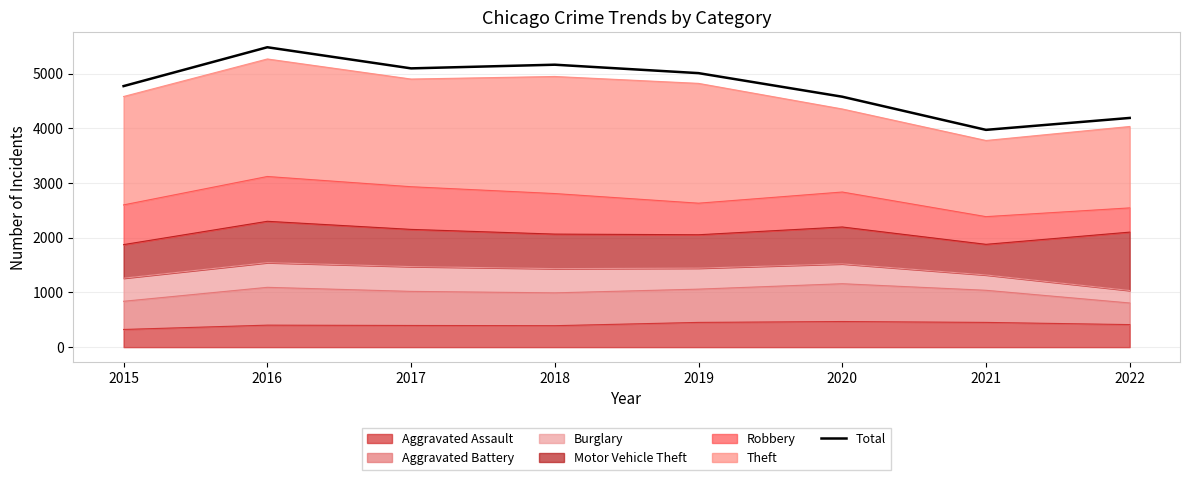

How many interior local valleys (lower than both neighbors) does the data have?

2